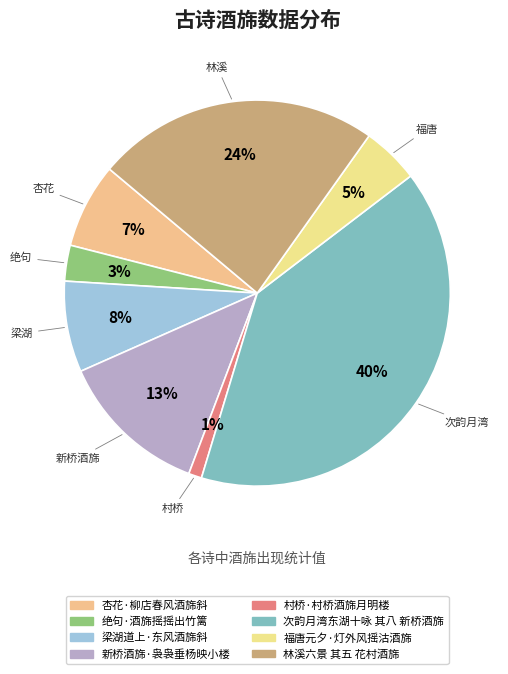

To the nearest percent, what portion does 次韵月湾 represent?

40%